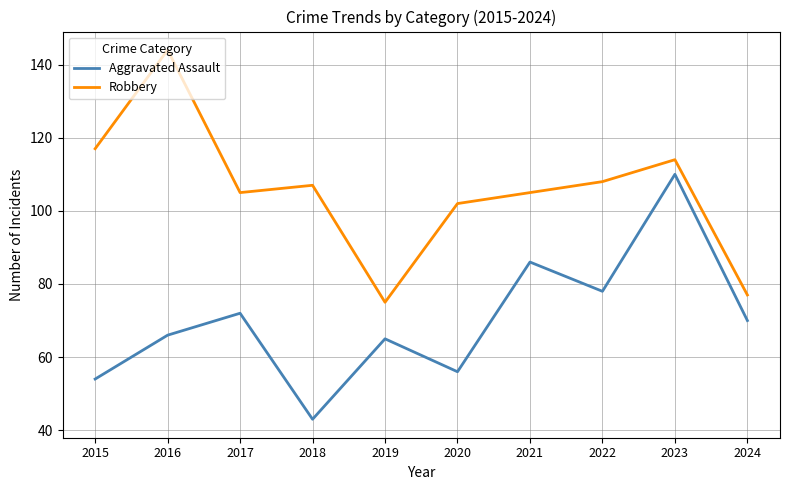

Which series changed the most between 2015 and 2017?

Aggravated Assault